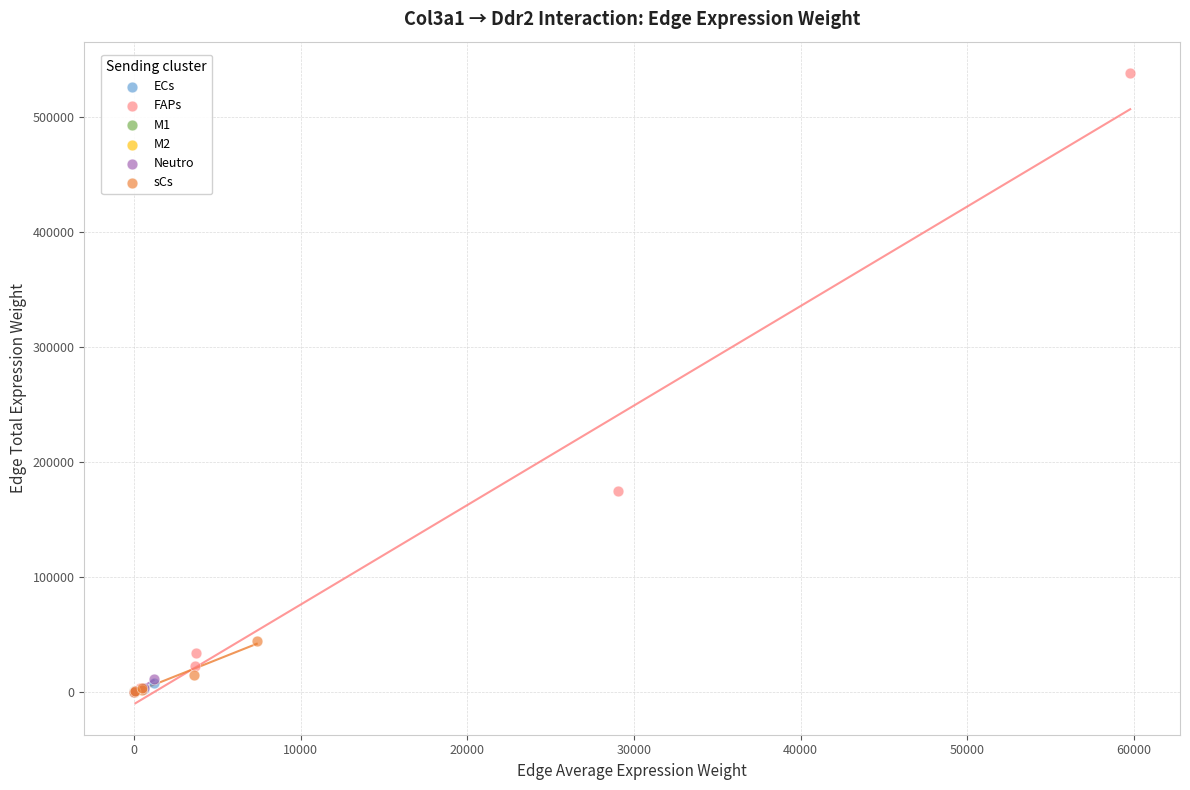

Which series has the widest spread of Y values?

FAPs